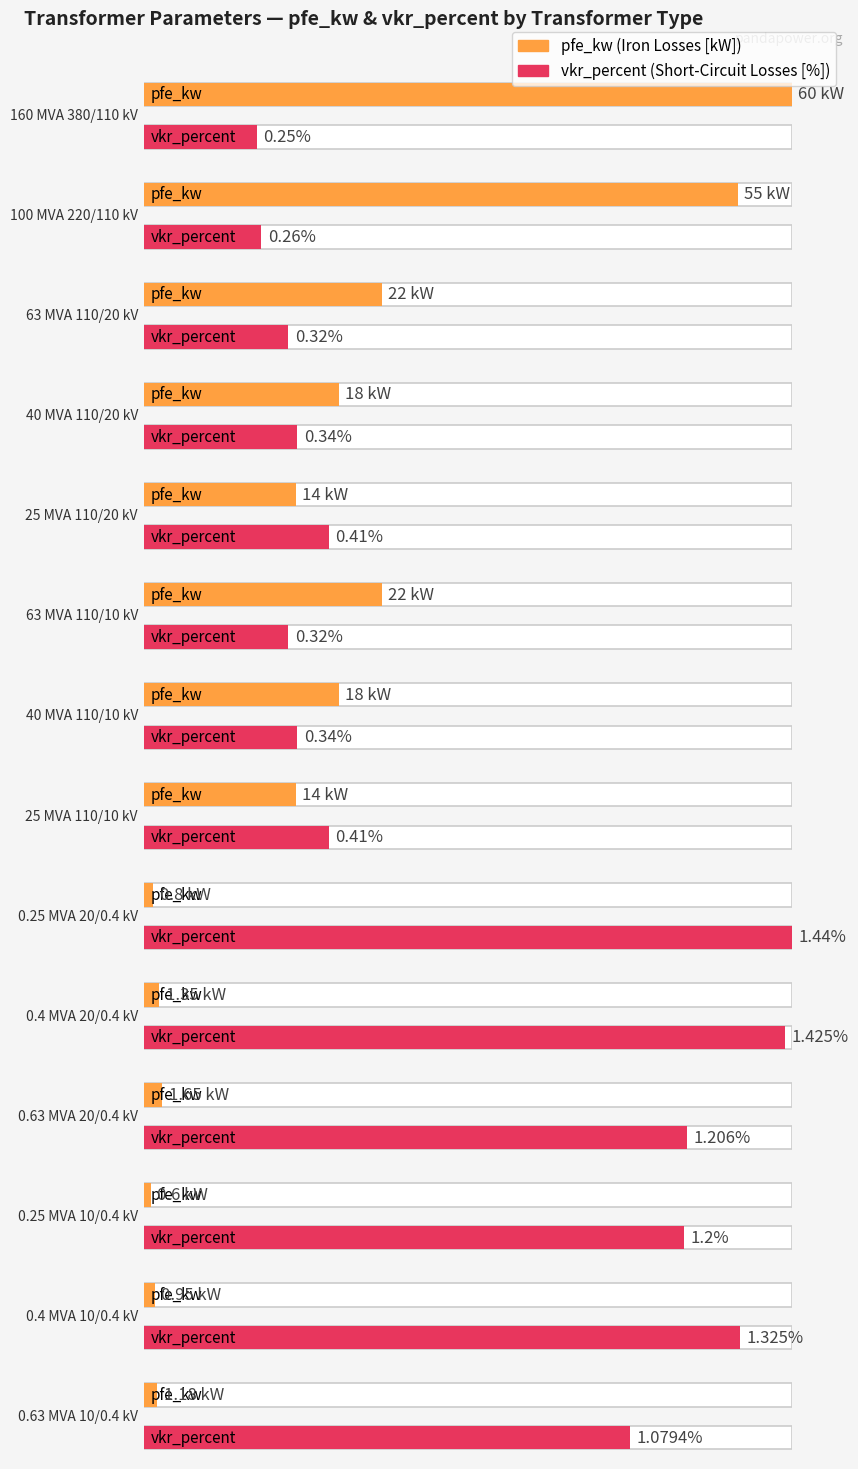

Is the value of pfe_kw at 0.25 MVA 20/0.4 kV greater than the value of vkr_percent at 25 MVA 110/20 kV?

Yes